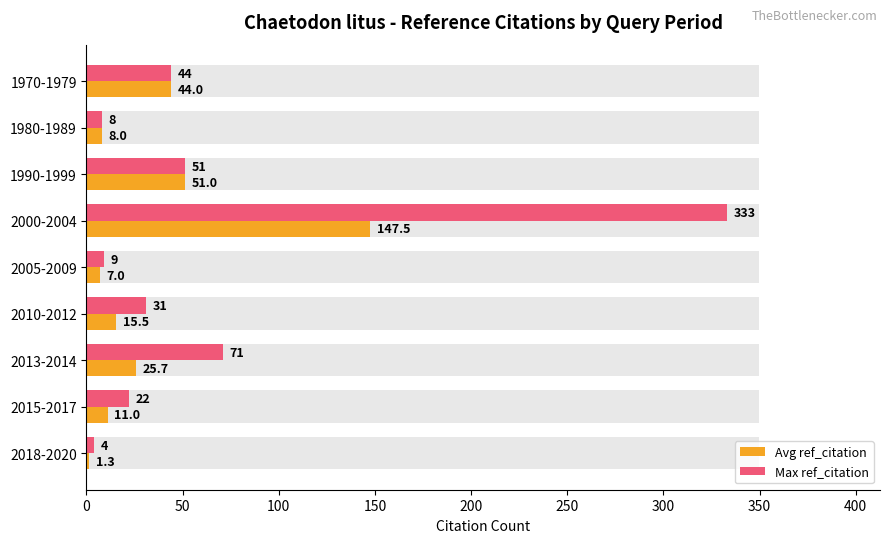

At how many categories does at least one series exceed 76?

1